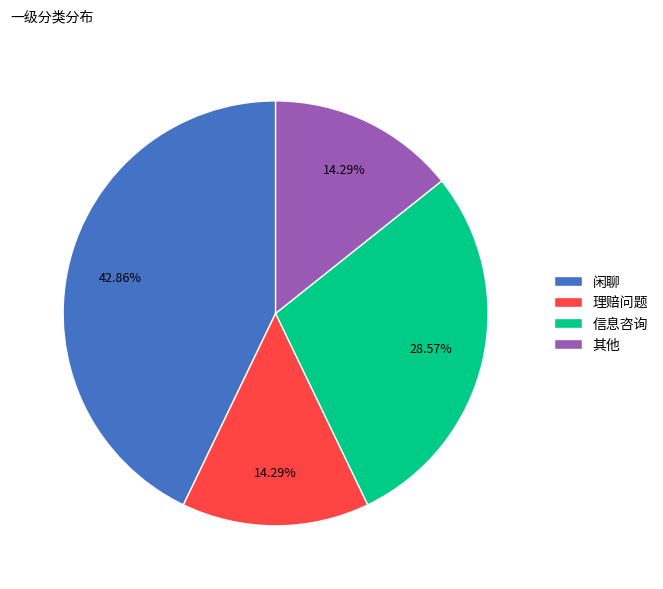

What is the ratio of the value at 其他 to the value at 理赔问题?

1.0